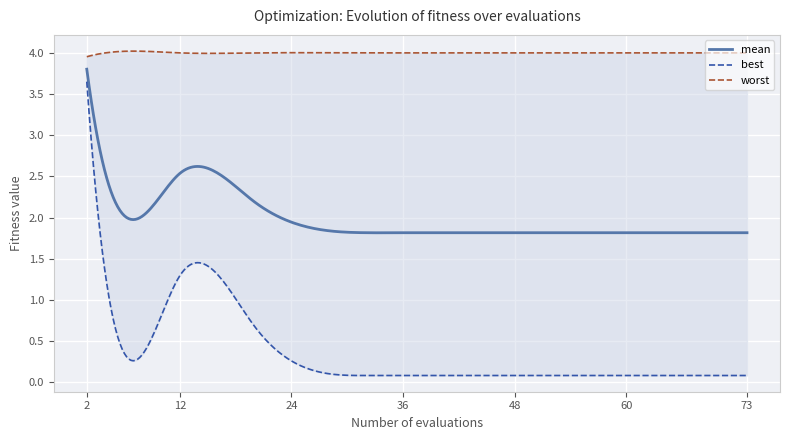

Reading right to left, list all the values displayed in this chart.

mean: 1.8	1.8	1.8	1.8	1.8	1.8	1.8	1.8	1.8	1.8	1.8	2.2	2.5	2.5	3.8
best: 0.1	0.1	0.1	0.1	0.1	0.1	0.1	0.1	0.1	0.1	0.1	0.7	1.3	1.3	3.7
worst: 4.0	4.0	4.0	4.0	4.0	4.0	4.0	4.0	4.0	4.0	4.0	4.0	4.0	4.0	4.0